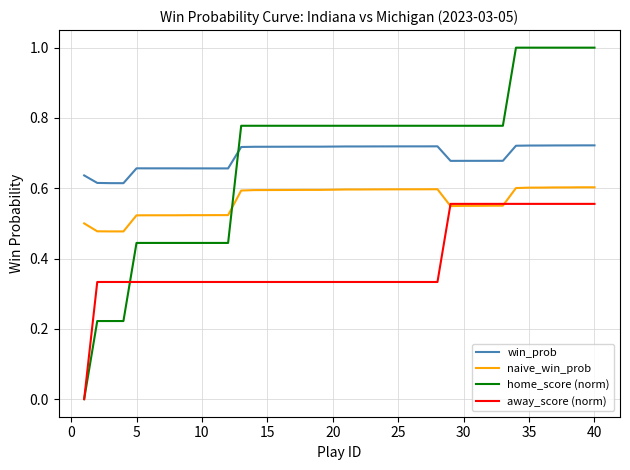

Which series has the widest spread of values?

home_score (norm)